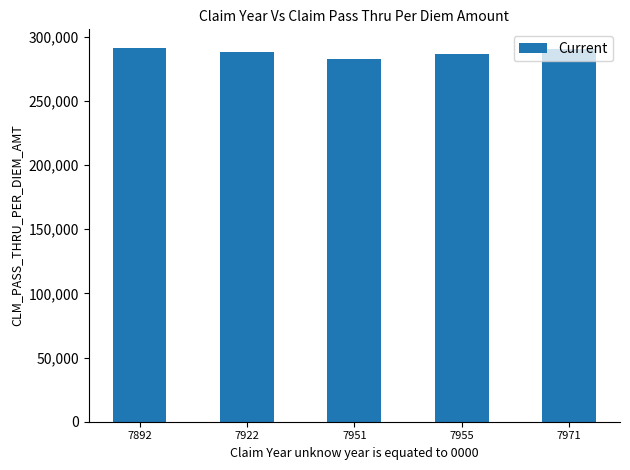

Reading right to left, transcribe all the data shown in this chart.

7971=290.2	7955=286.6	7951=282.5	7922=288.3	7892=291.2